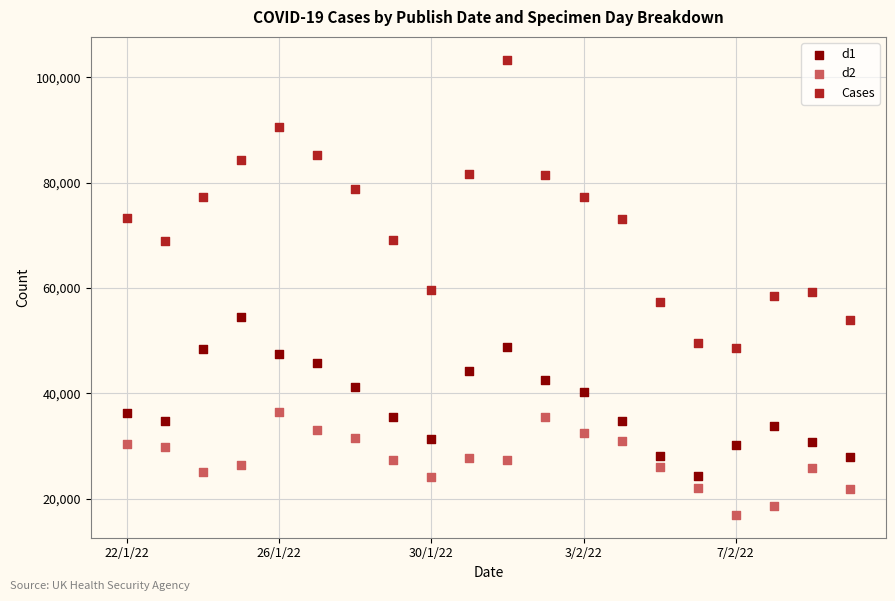

What are all the series names shown in the legend?

d1, d2, Cases